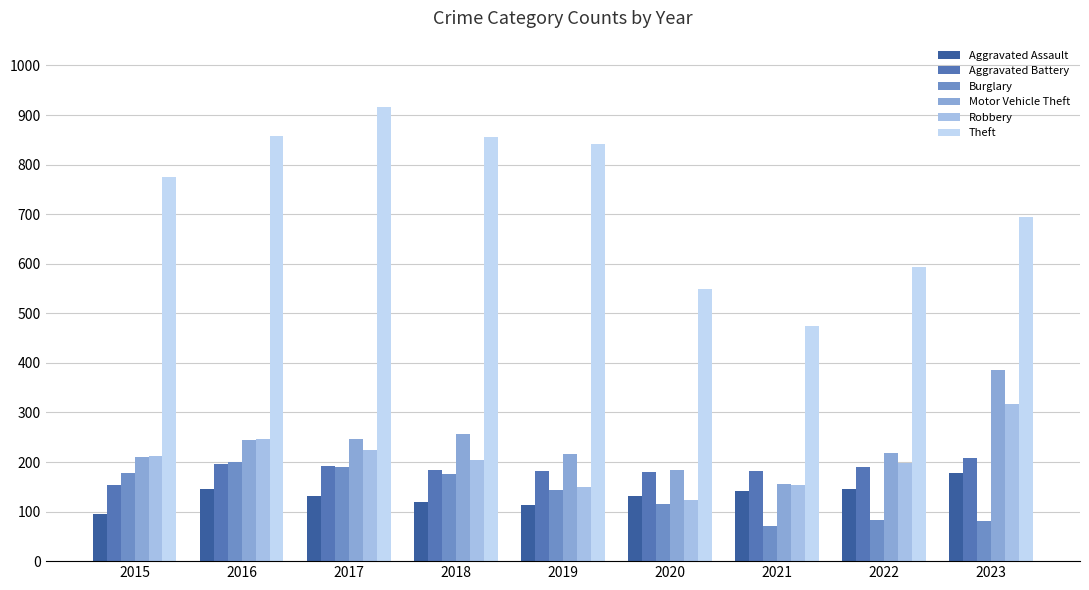

Reading left to right, transcribe all the data shown in this chart.

Aggravated Assault: 2015=95	2016=146	2017=131	2018=119	2019=113	2020=131	2021=142	2022=146	2023=177
Aggravated Battery: 2015=154	2016=196	2017=191	2018=183	2019=182	2020=180	2021=182	2022=190	2023=209
Burglary: 2015=178	2016=201	2017=189	2018=176	2019=143	2020=115	2021=71	2022=82	2023=81
Motor Vehicle Theft: 2015=211	2016=245	2017=247	2018=256	2019=216	2020=184	2021=156	2022=219	2023=385
Robbery: 2015=212	2016=247	2017=224	2018=204	2019=150	2020=124	2021=153	2022=198	2023=317
Theft: 2015=774	2016=858	2017=916	2018=856	2019=841	2020=550	2021=474	2022=593	2023=695